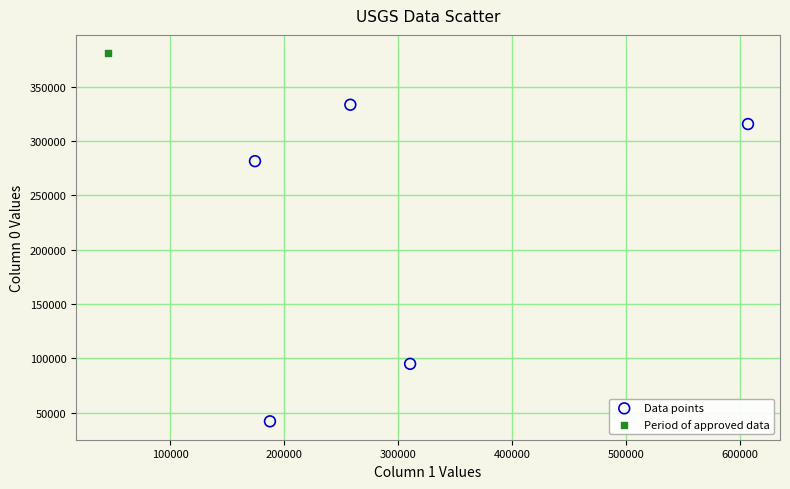

What are all the series names shown in the legend?

Data points, Period of approved data